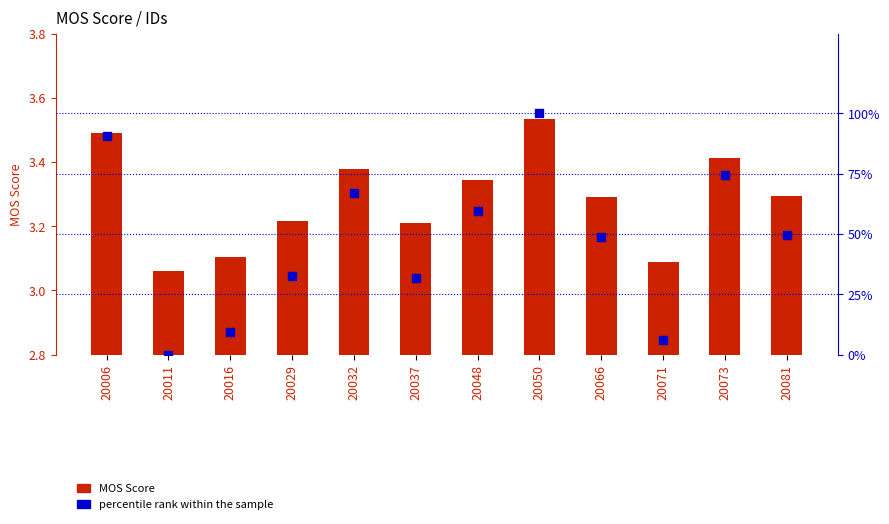

At which category is the sum across all series the highest?

20050